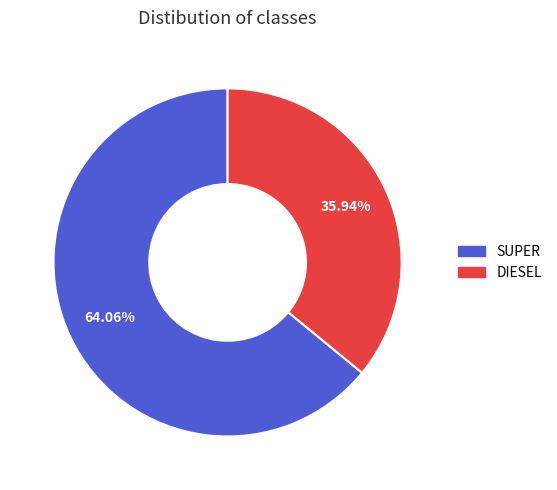

Is there a majority slice in this chart?

Yes